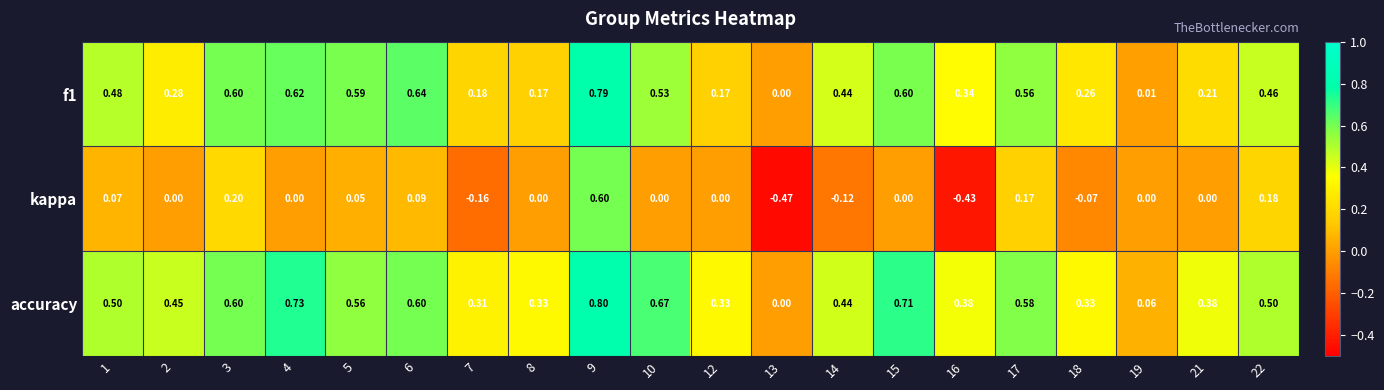

At 12, list the series in order from largest to smallest.

accuracy, f1, kappa